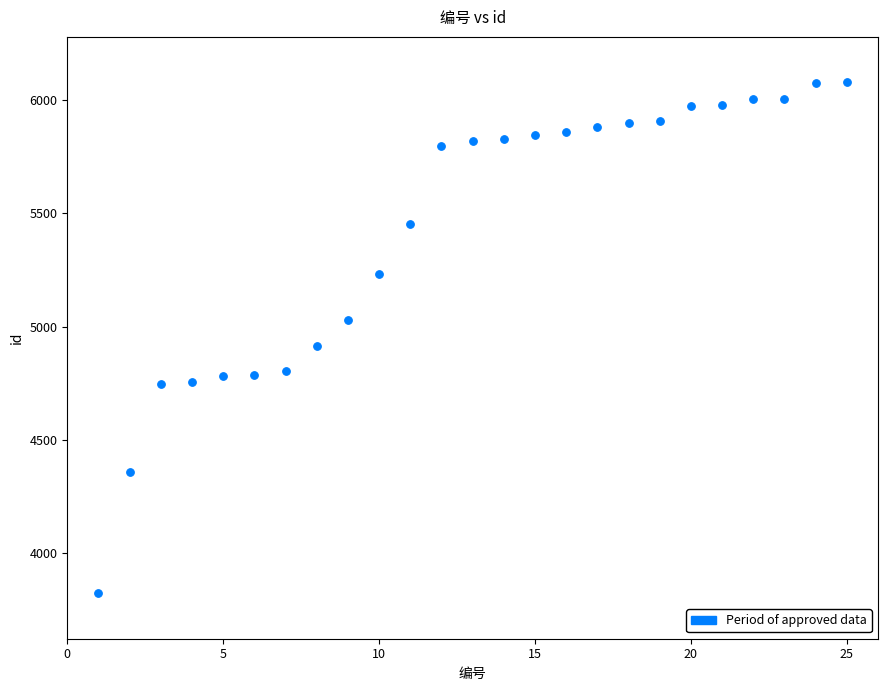

What is the range of X values (max minus min)?

24